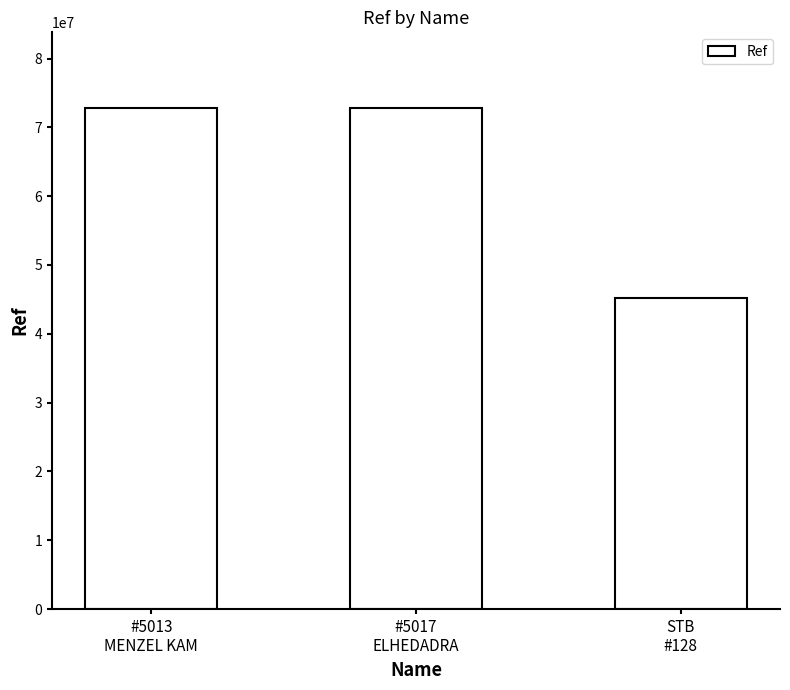

What is the minimum value shown in the chart?

45208016